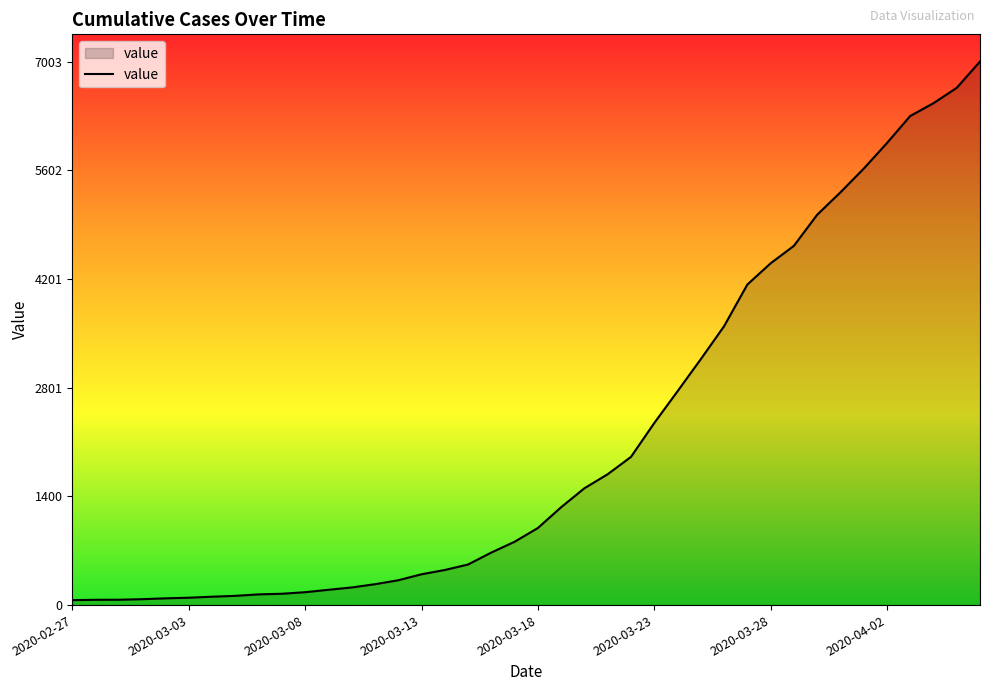

What is the difference between the maximum and minimum values?

6939